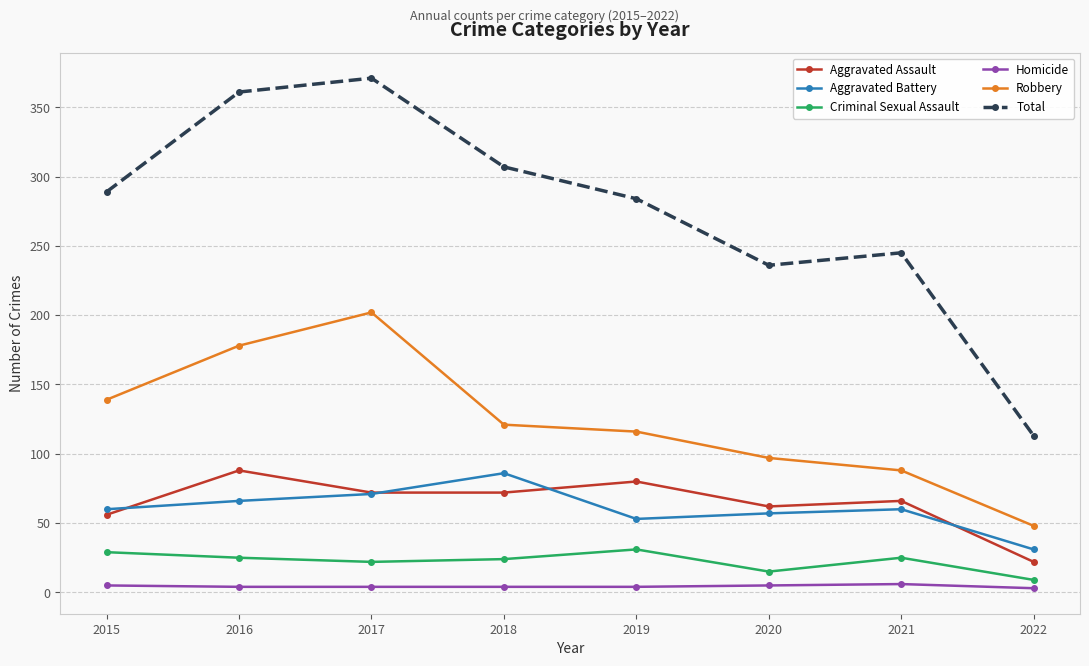

True or false: Robbery and Aggravated Battery intersect in this chart.

False